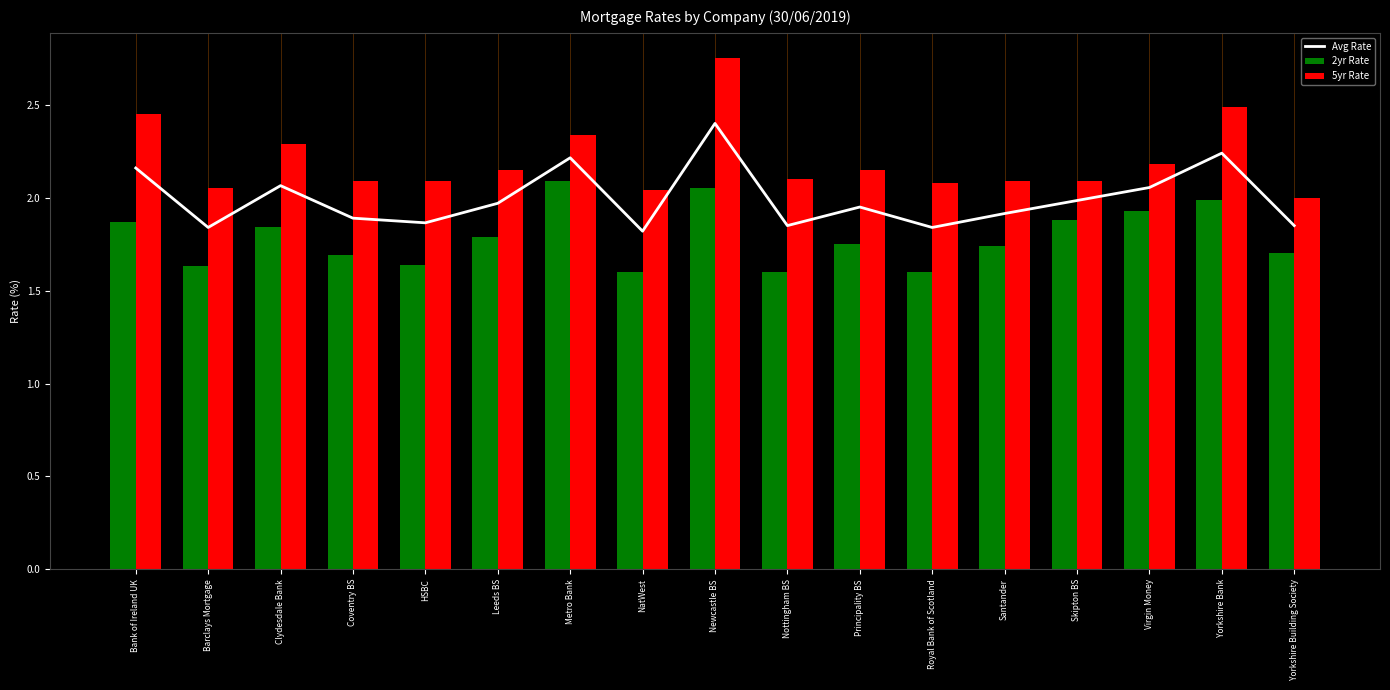

Which series has the largest total across all categories?

5yr Rate